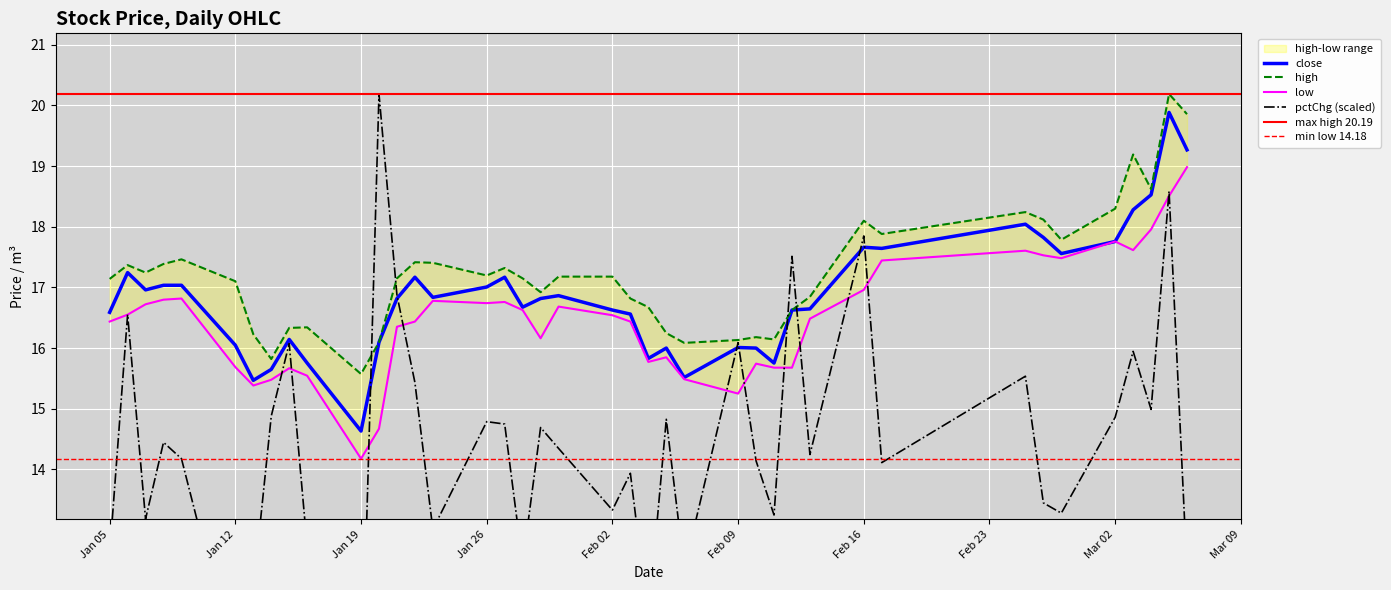

Read the high value at 2015-01-20.

16.1